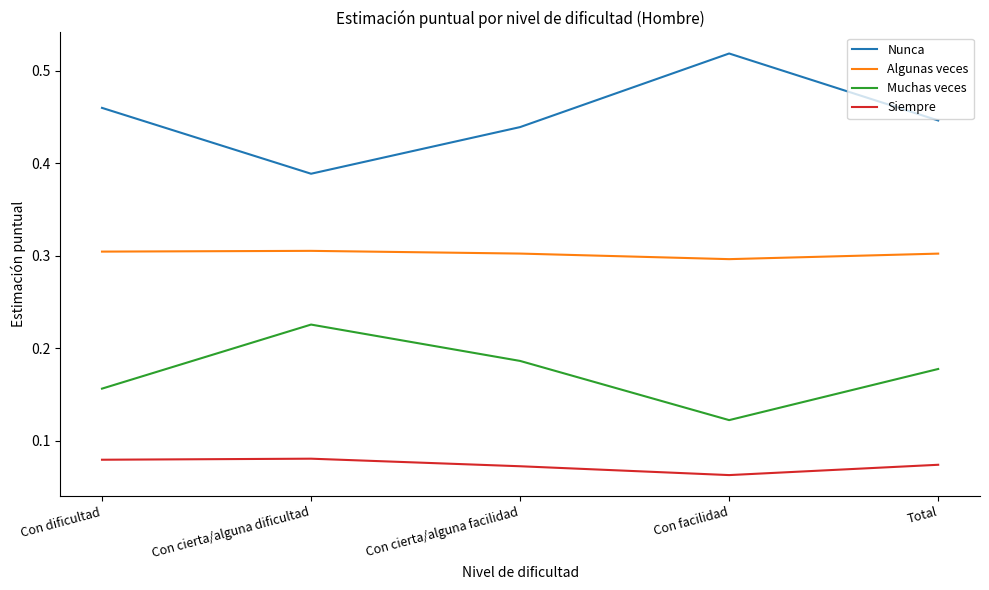

What are all the series names shown in the legend?

Nunca, Algunas veces, Muchas veces, Siempre